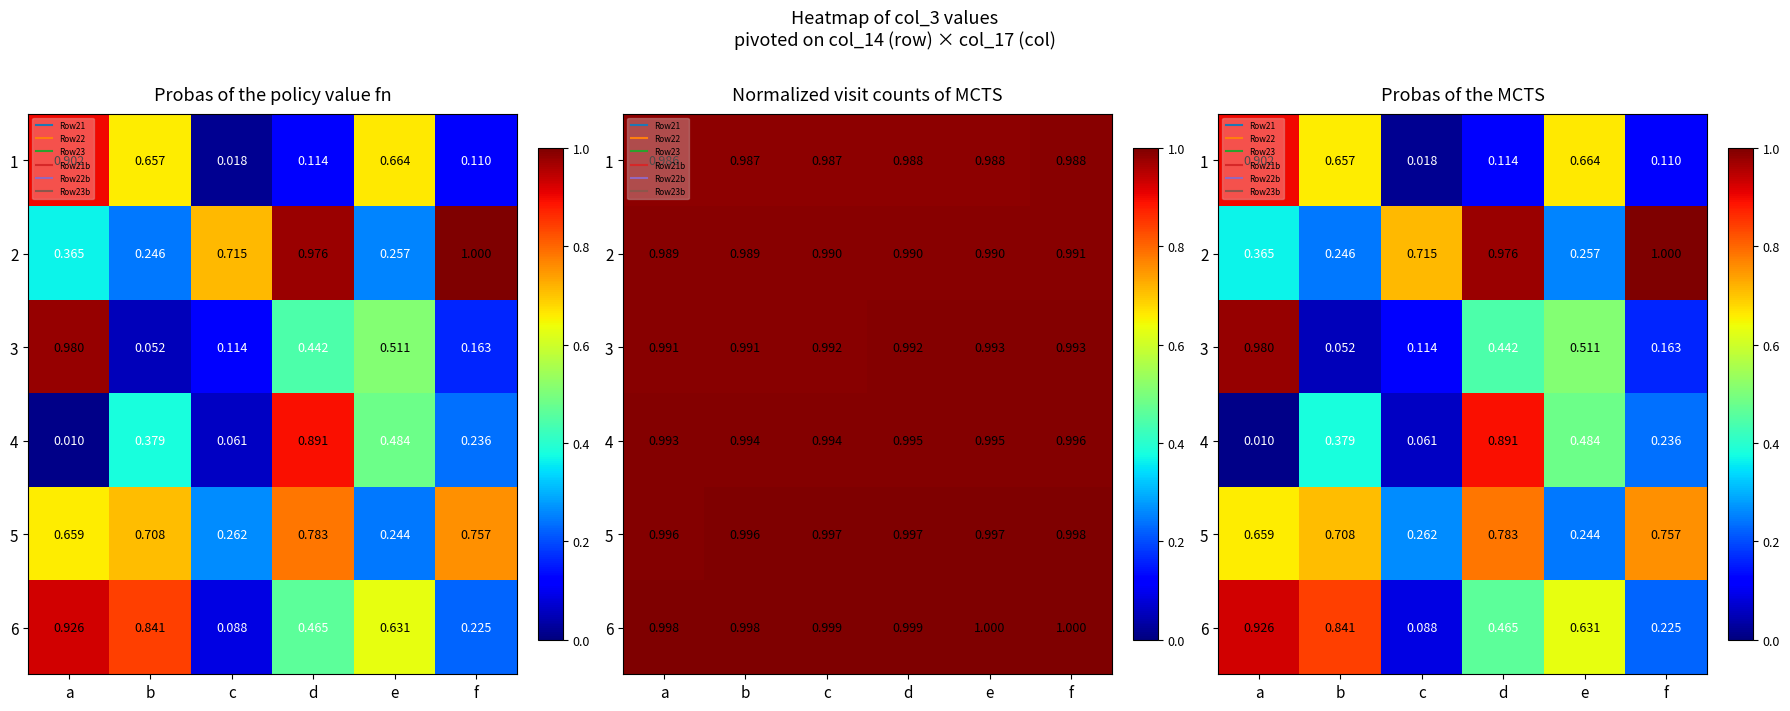

What is the difference between the maximum and second lowest values in the 1 series?

0.8